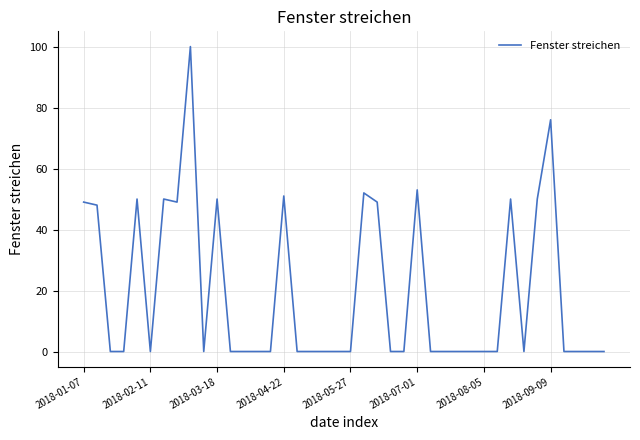

What is the greatest value displayed?

100